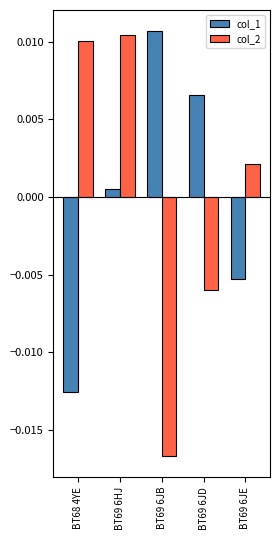

List the series in order of their peak value, highest first.

col_1, col_2